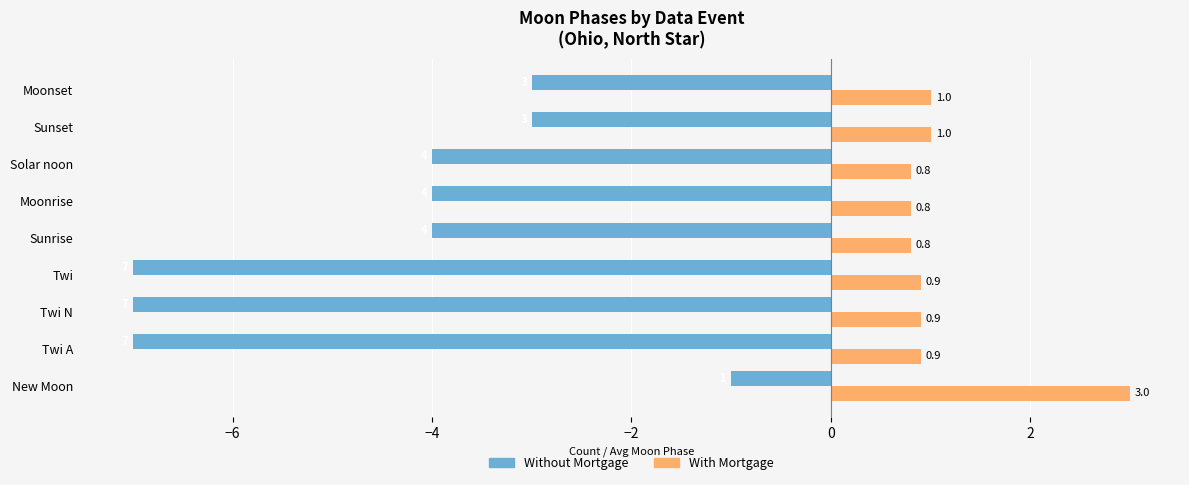

Is it true that With Mortgage equals 1.0 at Sunset?

True